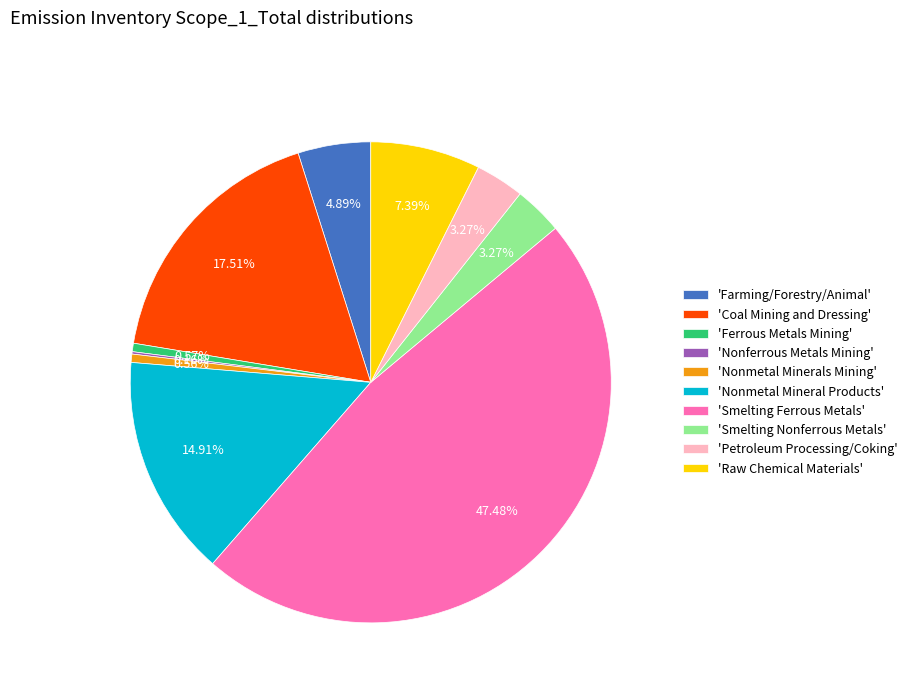

What is the largest slice in the pie chart?

'Smelting Ferrous Metals'